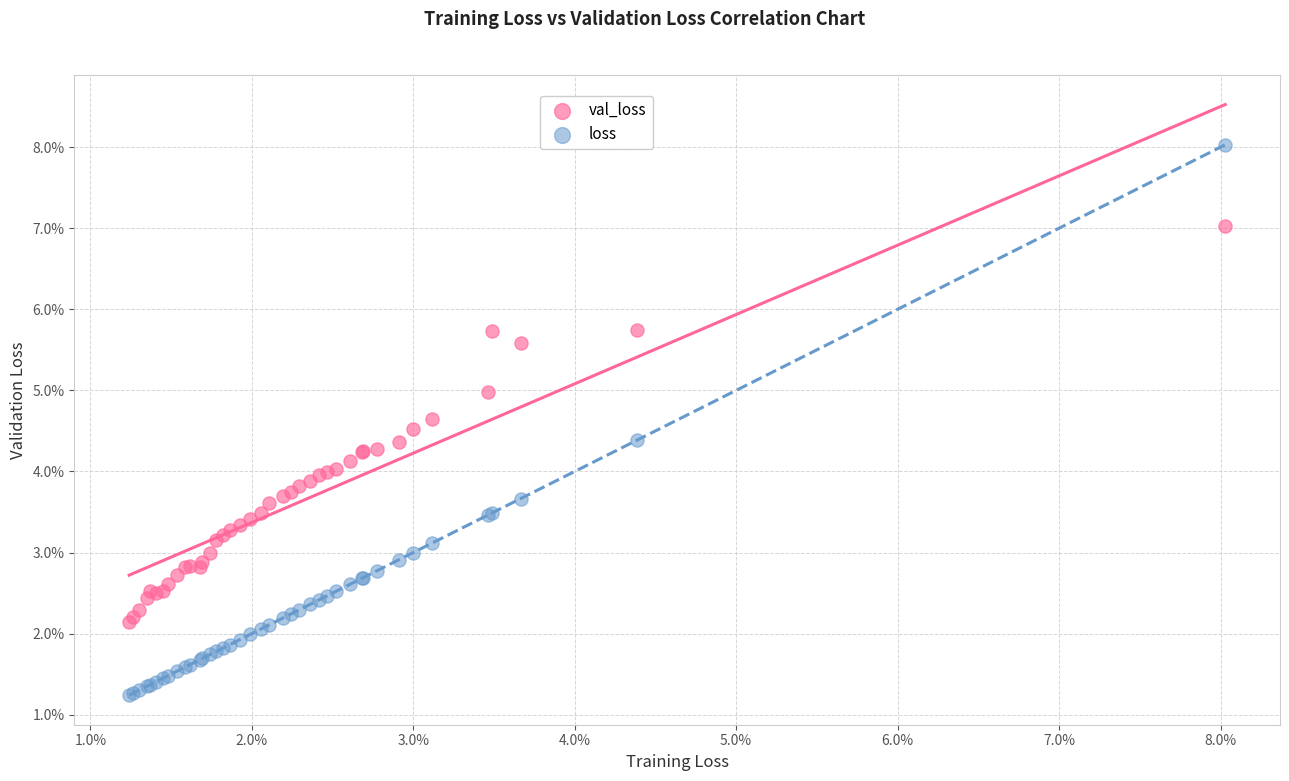

Which series contains the highest Y value?

loss